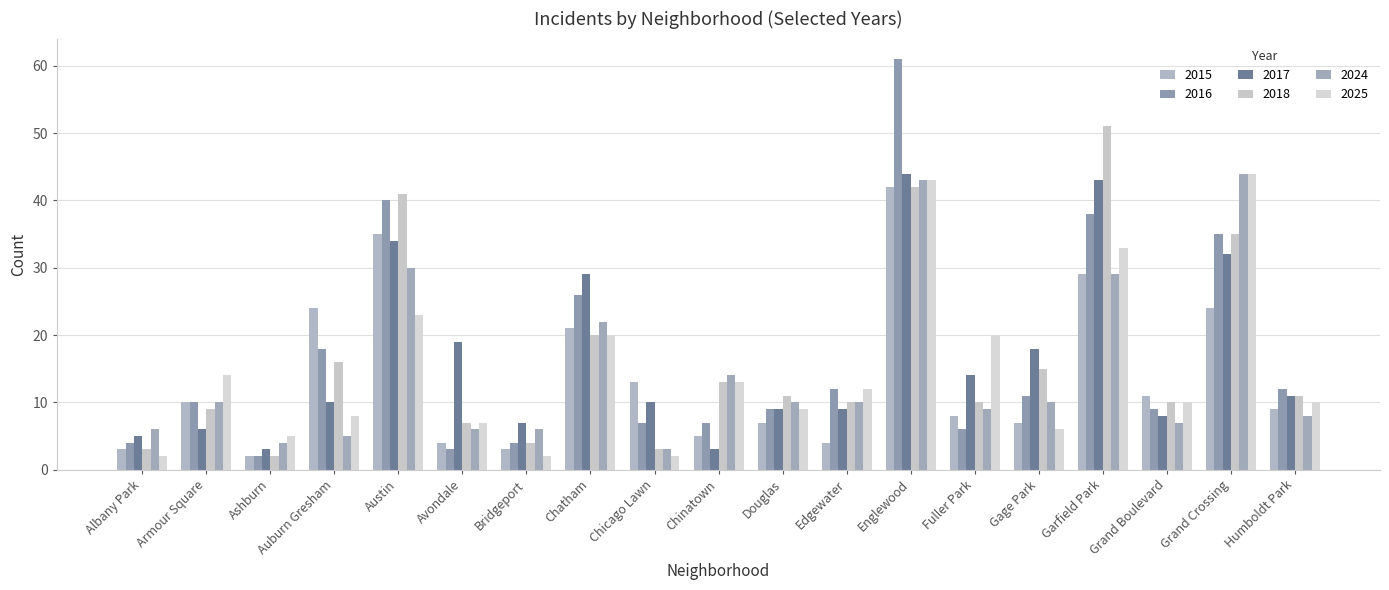

How many groups of bars are there?

19